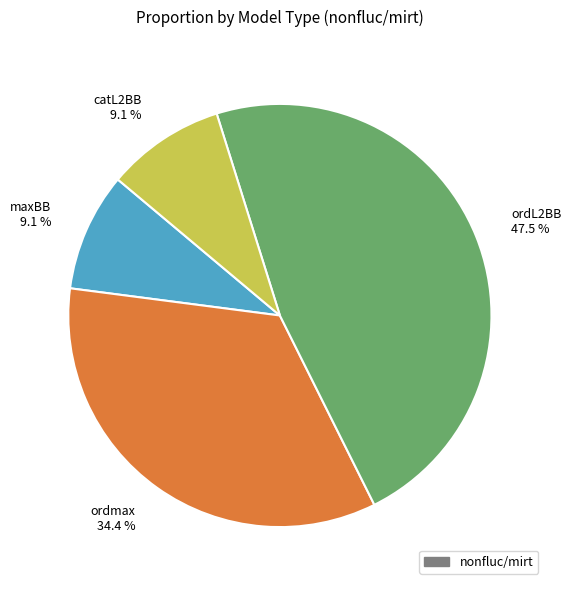

Does any single category account for the majority?

No